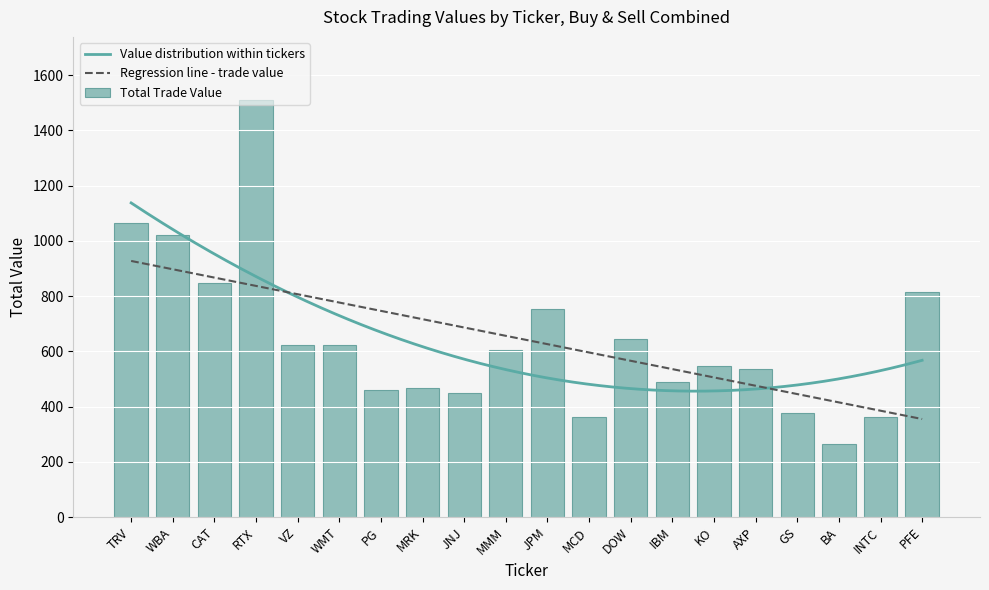

Is it true that the value at WBA is 1021.7?

True